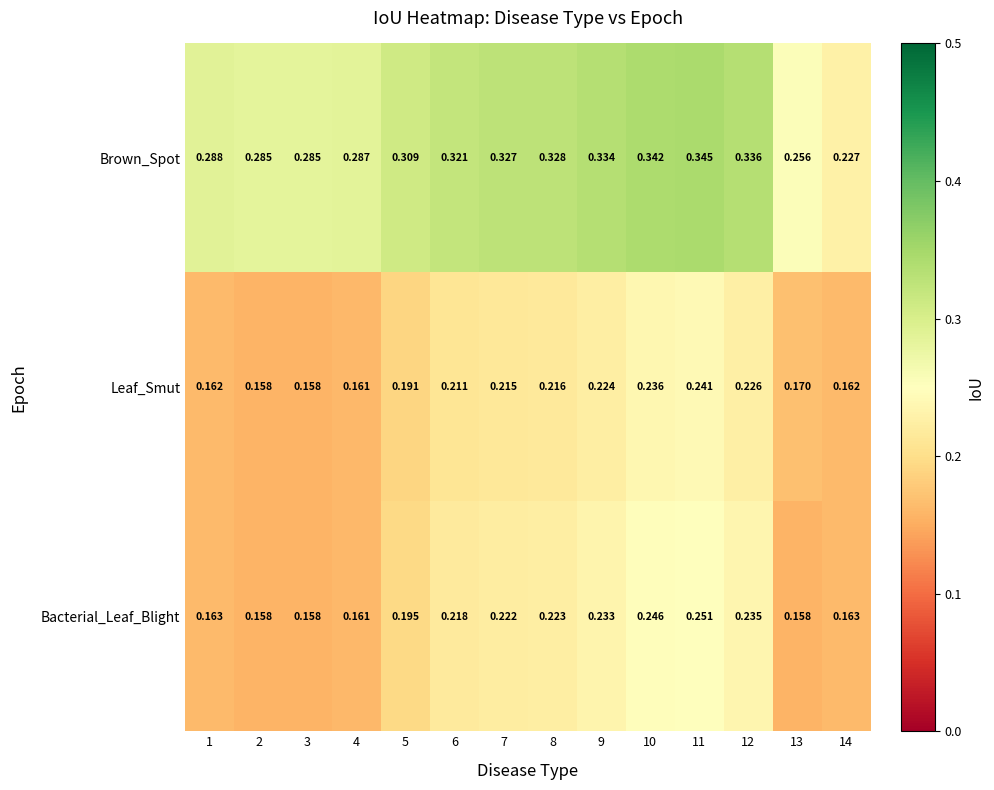

At 8, list the series in order from largest to smallest.

Brown_Spot, Bacterial_Leaf_Blight, Leaf_Smut